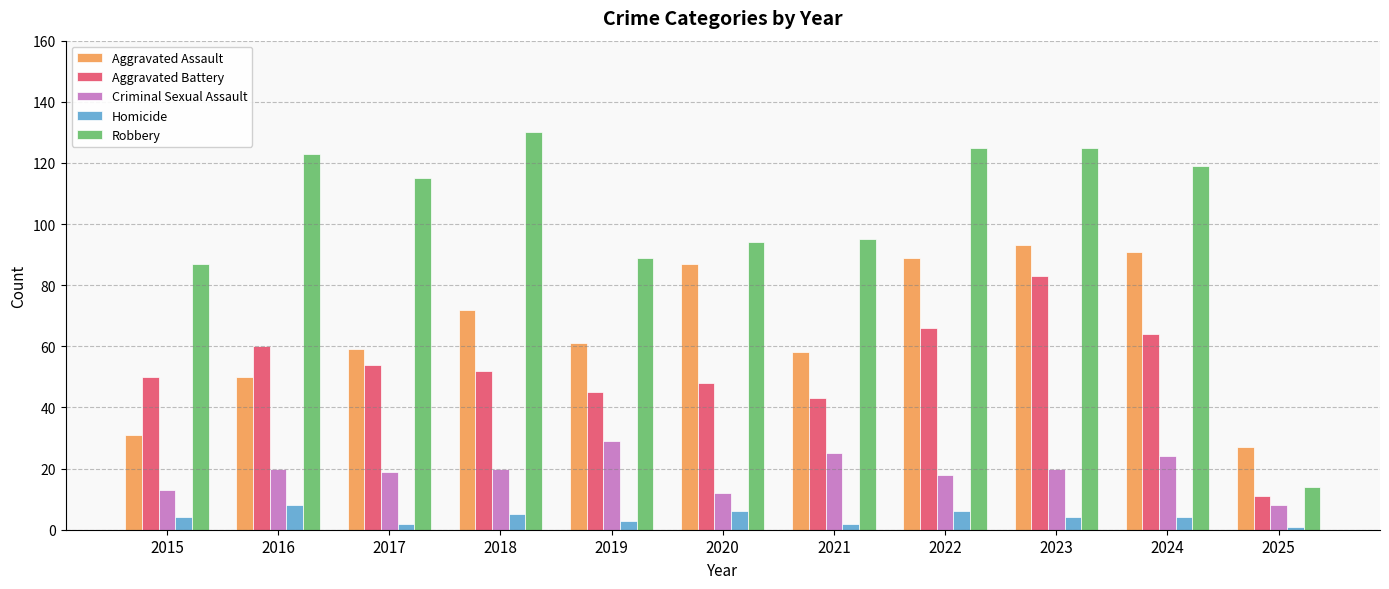

Reading right to left, list all the values displayed in this chart.

Aggravated Assault: 27	91	93	89	58	87	61	72	59	50	31
Aggravated Battery: 11	64	83	66	43	48	45	52	54	60	50
Criminal Sexual Assault: 8	24	20	18	25	12	29	20	19	20	13
Homicide: 1	4	4	6	2	6	3	5	2	8	4
Robbery: 14	119	125	125	95	94	89	130	115	123	87